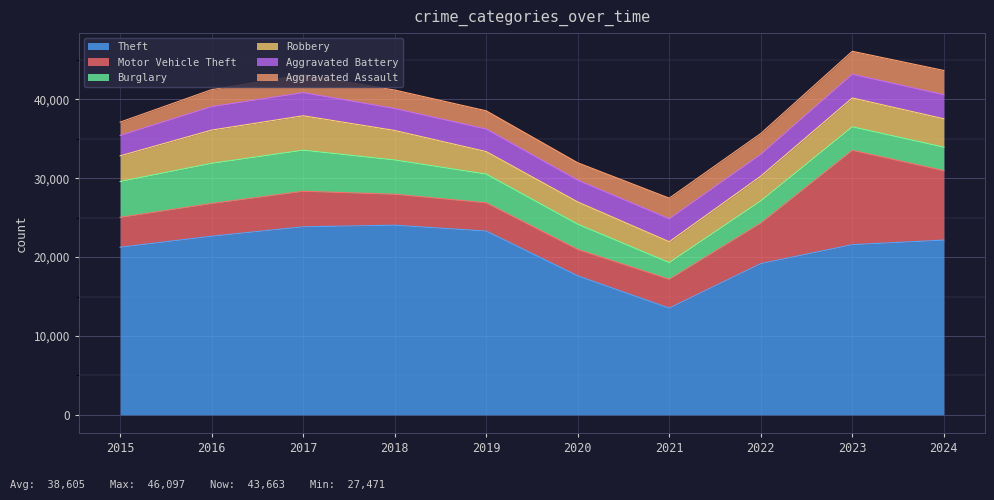

How many values in the Robbery series are below 3611?

5